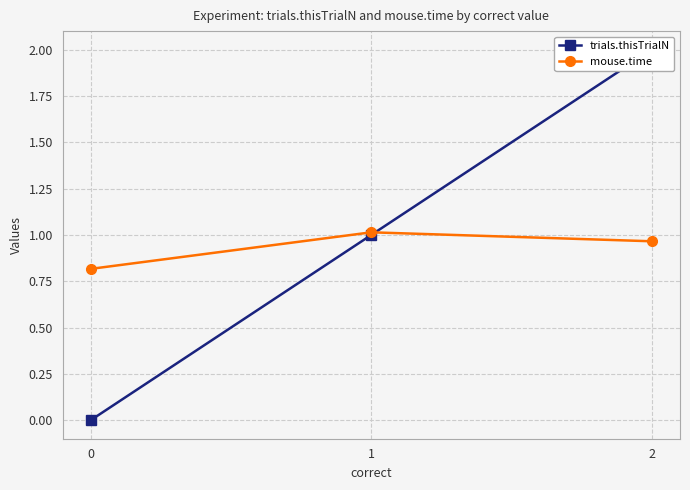

Does the chart display data point markers on the line(s)?

Yes